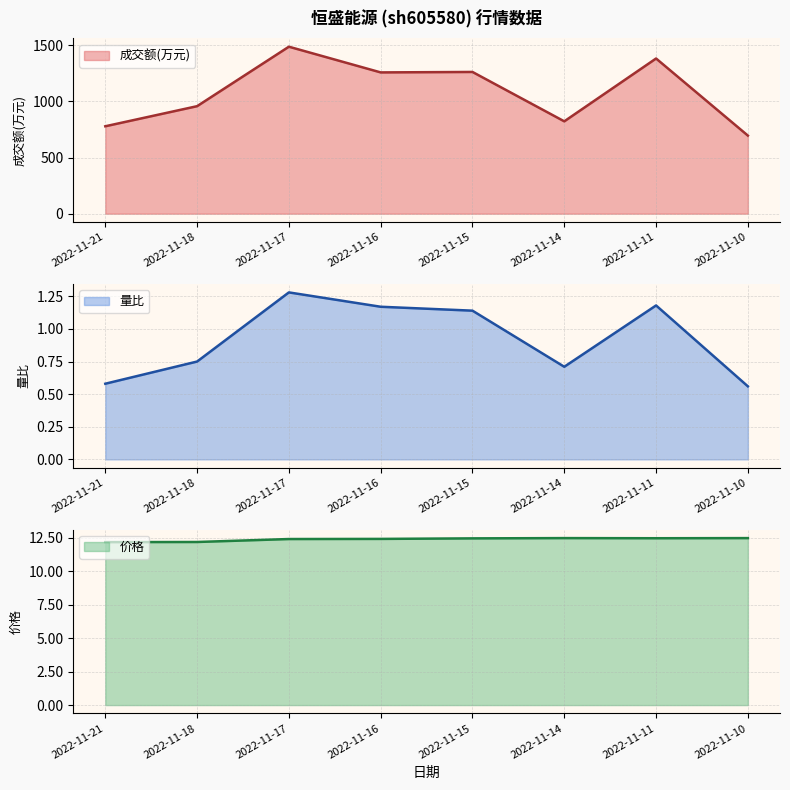

Where is 价格 nearest to the value 12?

2022-11-21